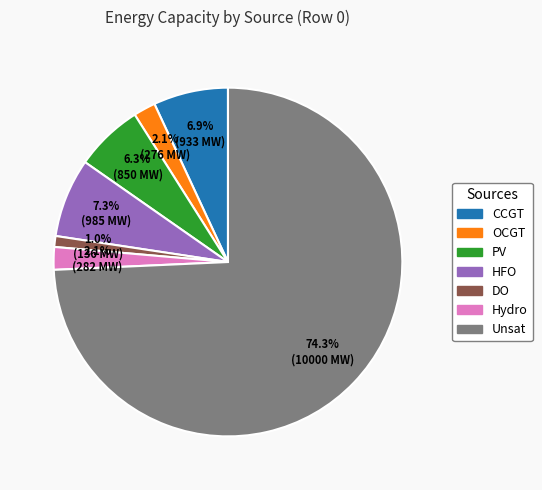

Is there any slice that represents more than half of the pie?

Yes